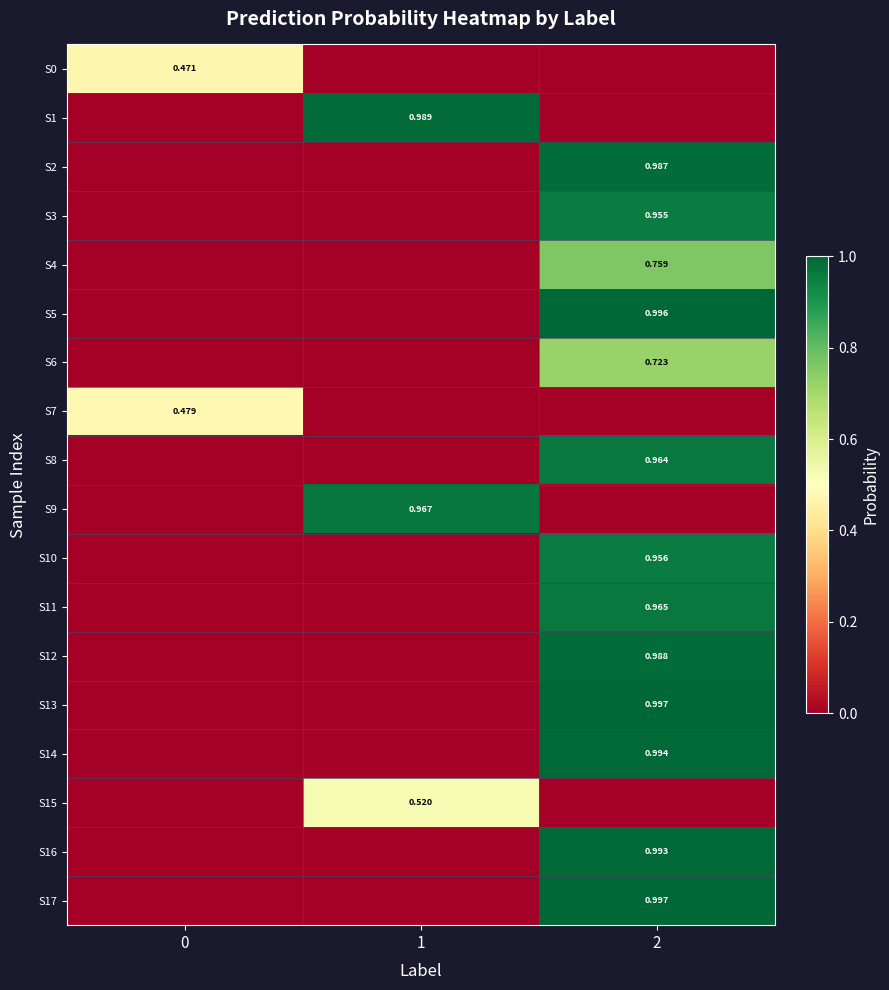

How many values in the S5 series exceed 0?

1